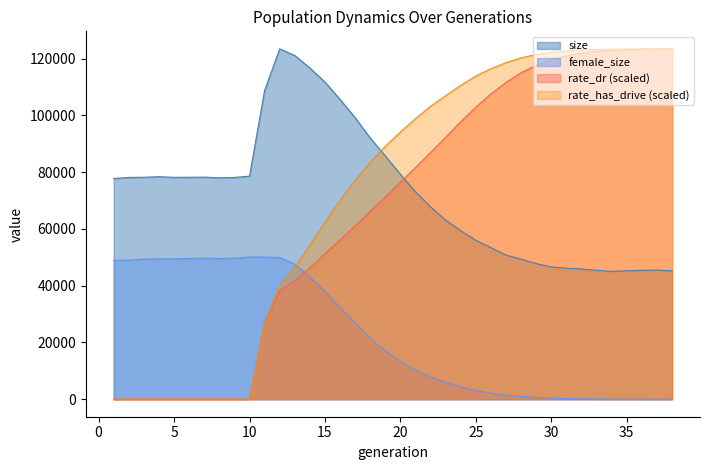

At which category does the chart reach its minimum across all series?

38